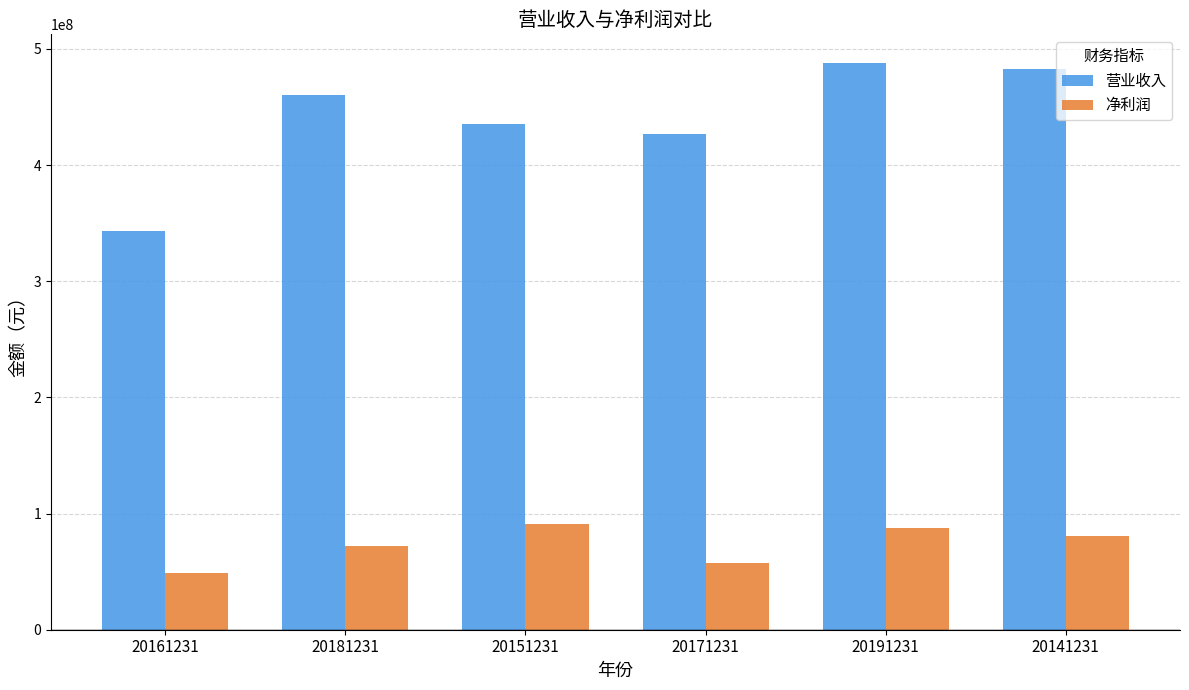

What is the spread (max minus min) of values at 20141231?

402202188.9